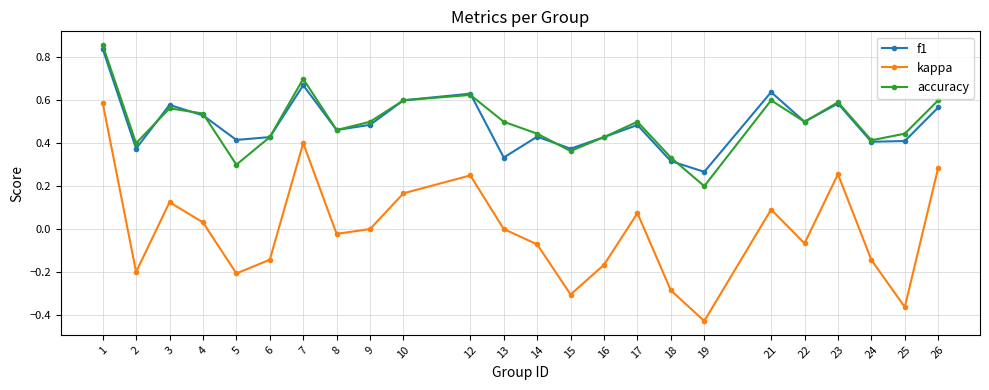

What are all the series names shown in the legend?

f1, kappa, accuracy